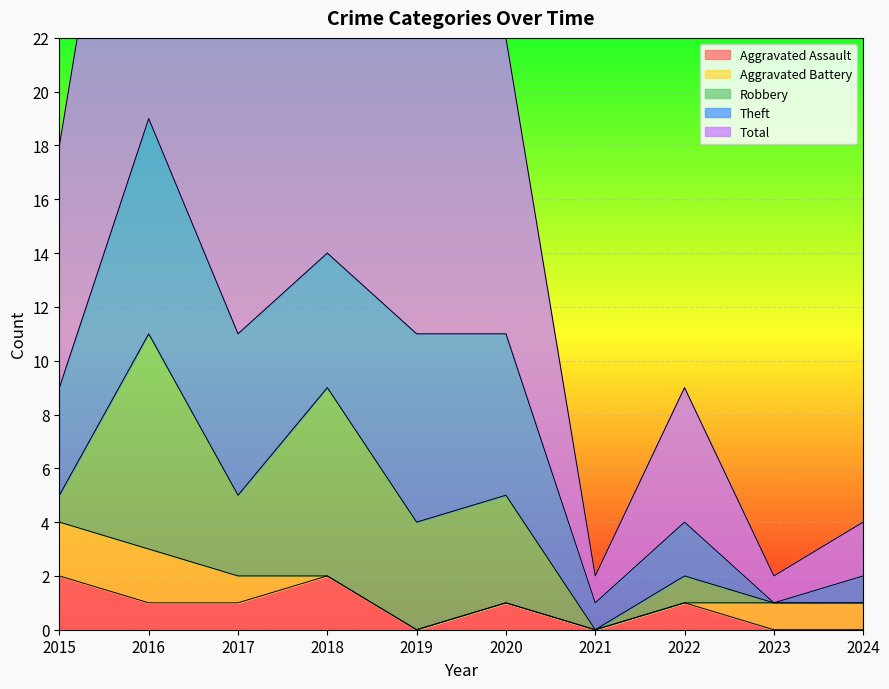

What is the value of the Theft point at the 2nd from the left?

8